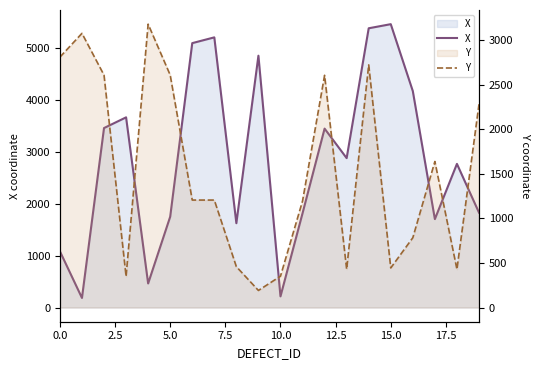

How many series are shown in this chart?

2